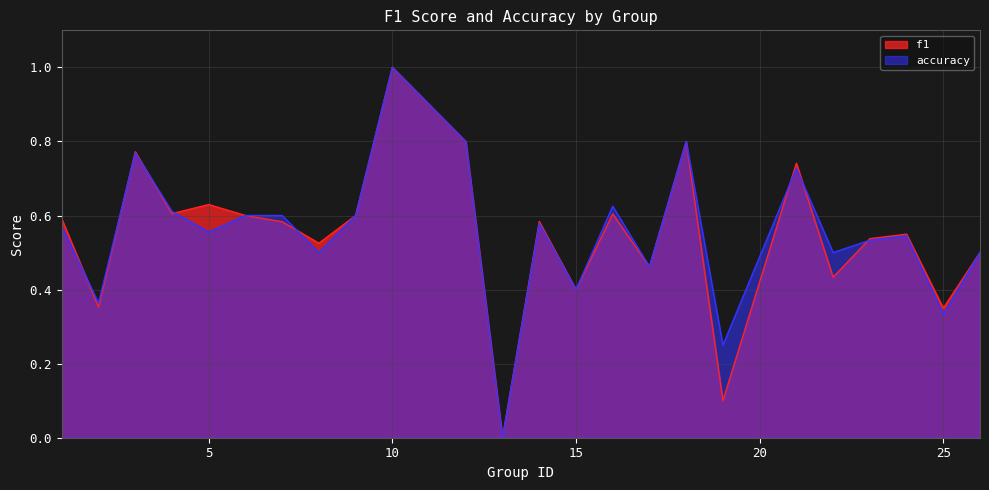

True or false: f1 and accuracy intersect in this chart.

True